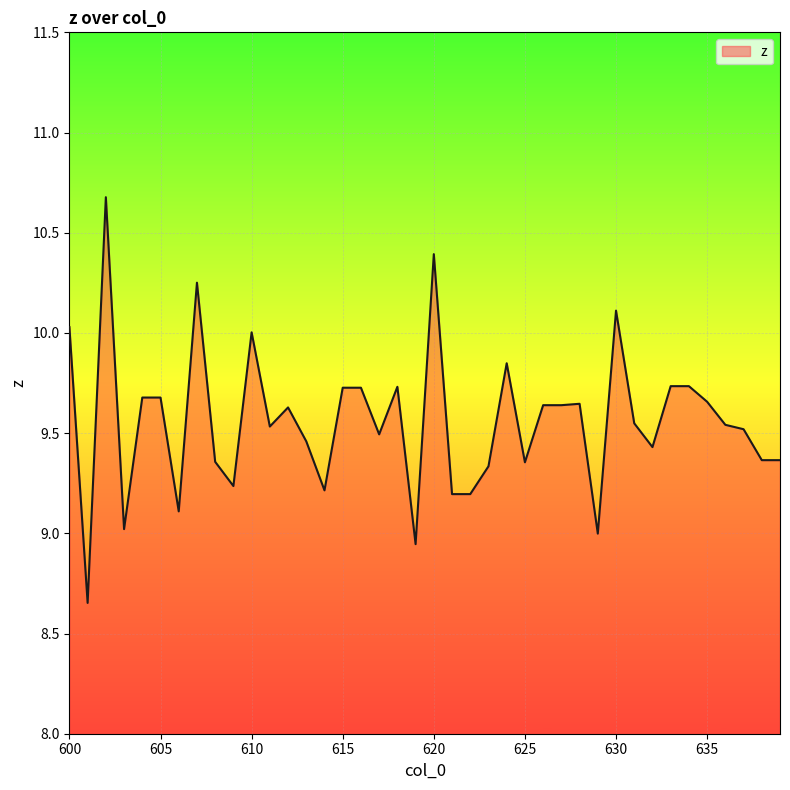

What is the difference between the maximum and minimum values?

2.0